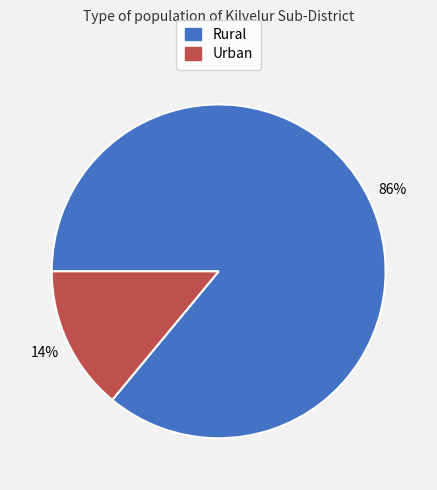

Which category has the biggest portion of the pie?

Rural